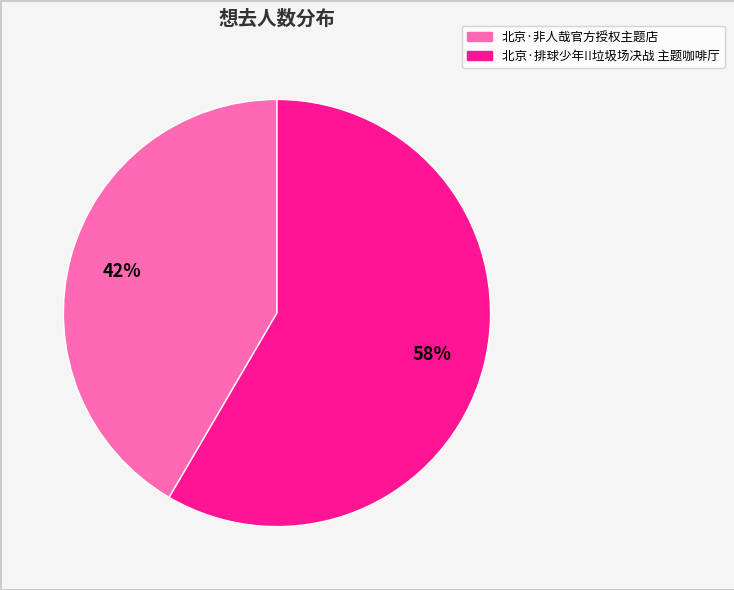

How many segments does this pie chart have?

2